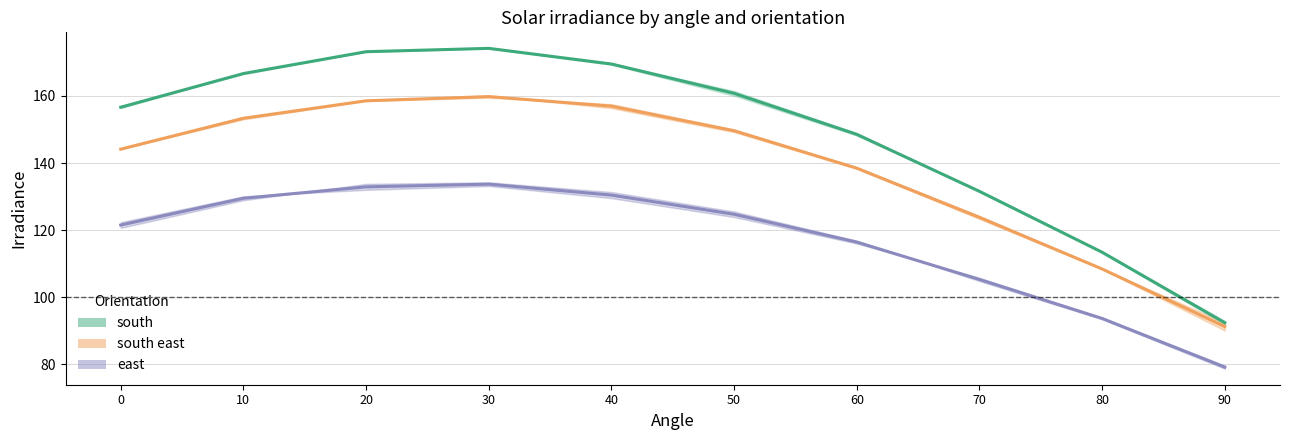

What is the minimum value shown in the chart?

79.2